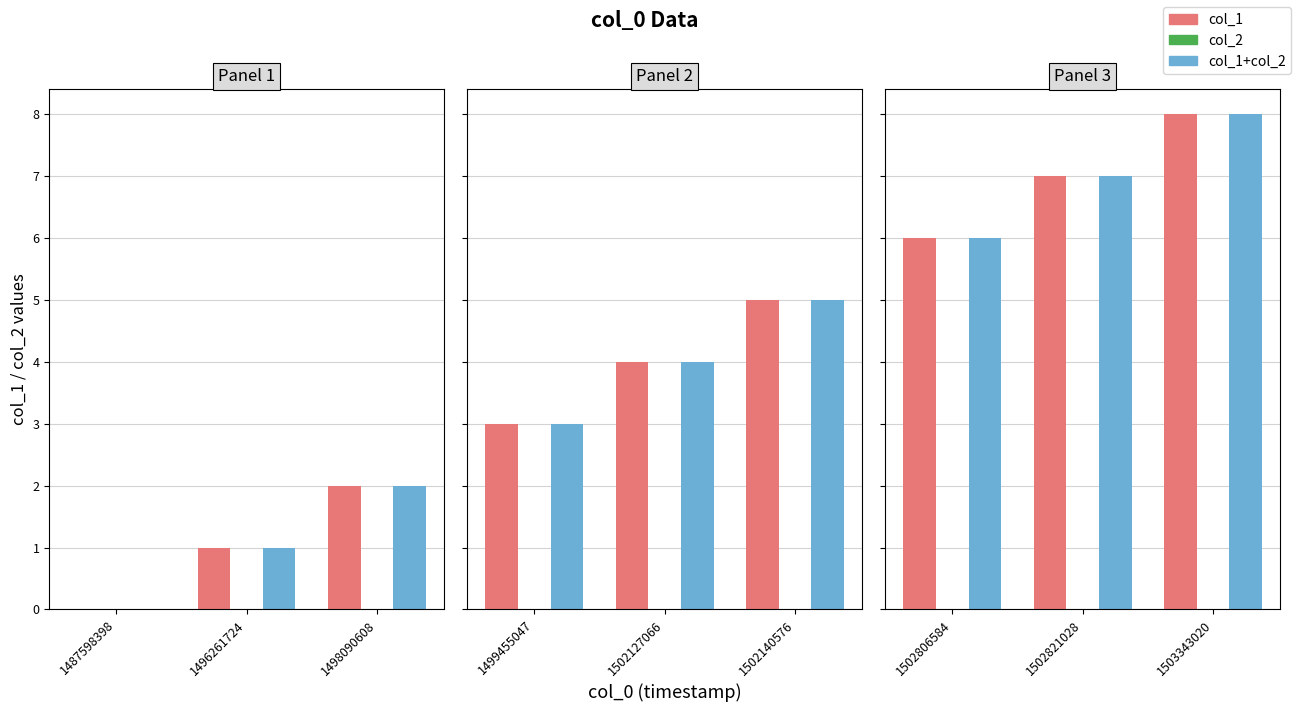

How many groups of bars are there?

3